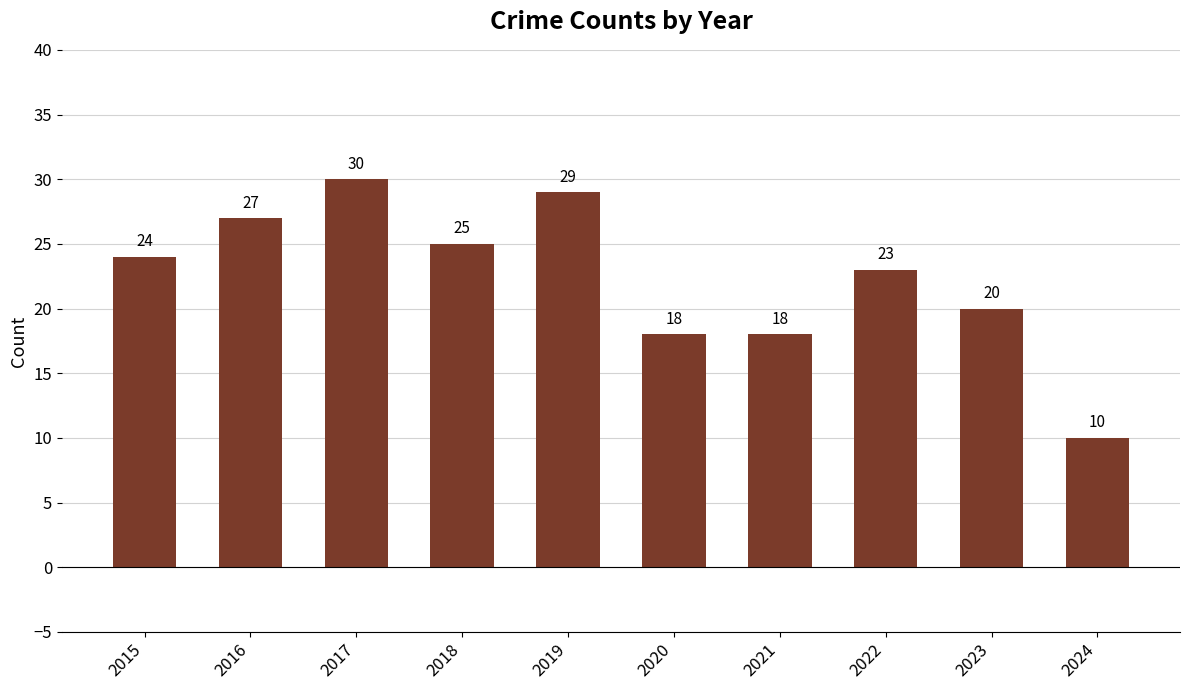

At which label is the value closest to 20?

2023